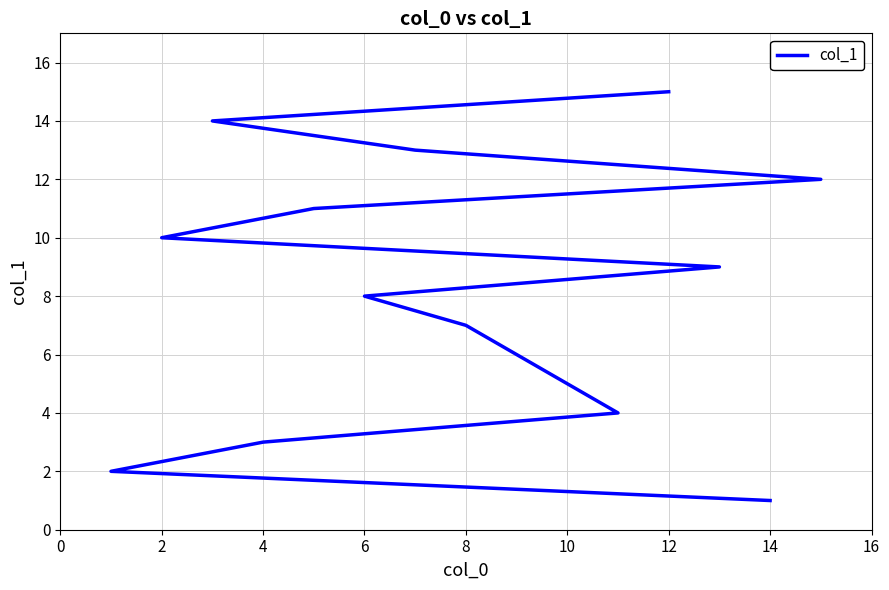

What is the label of the 13th point from the left?

12